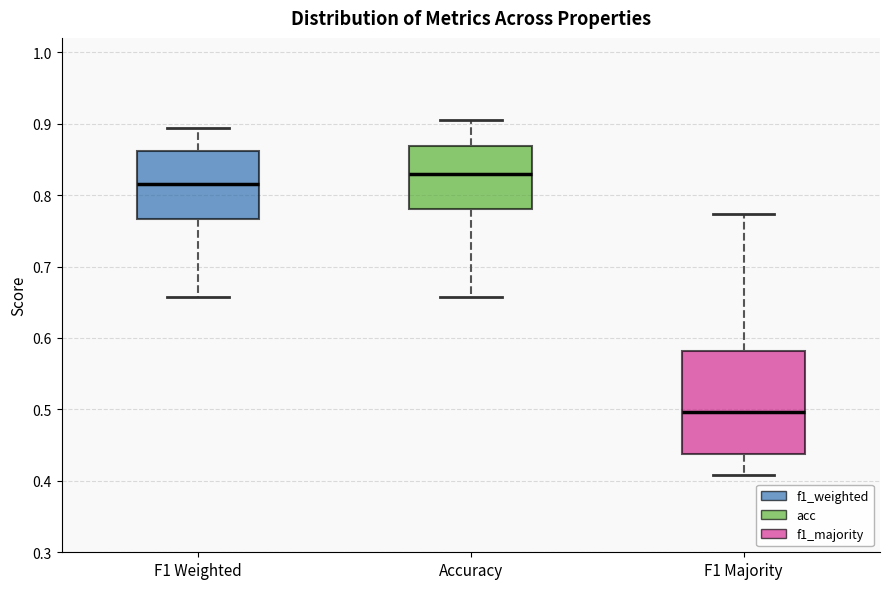

Which box has the lowest median line?

F1 Majority